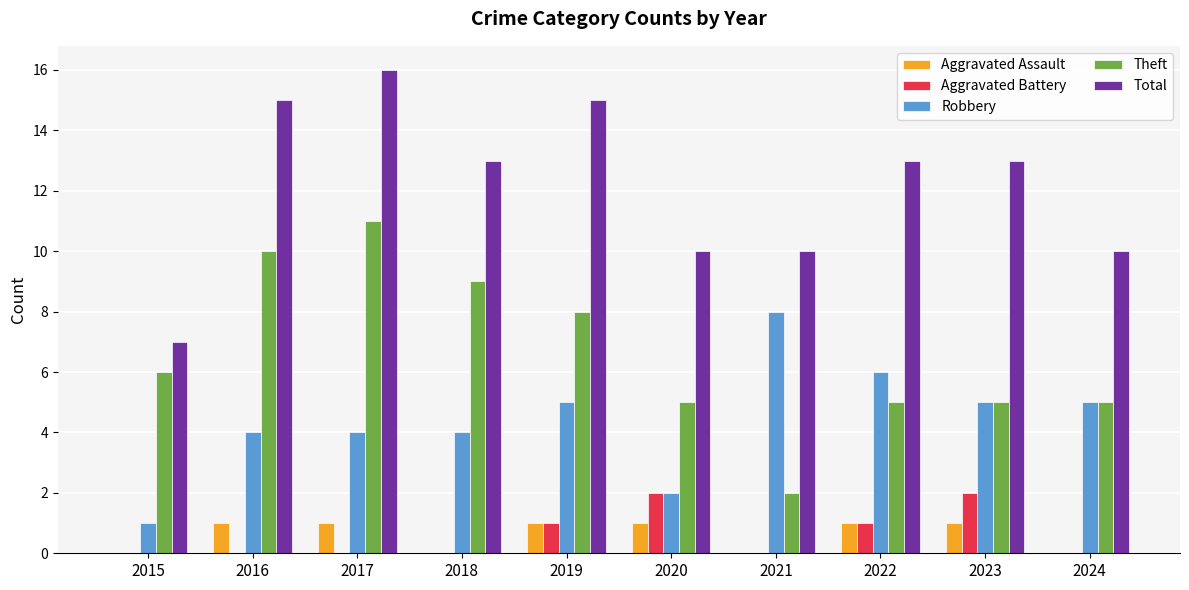

Is the value of Aggravated Battery at 2016 greater than the value of Theft at 2020?

No